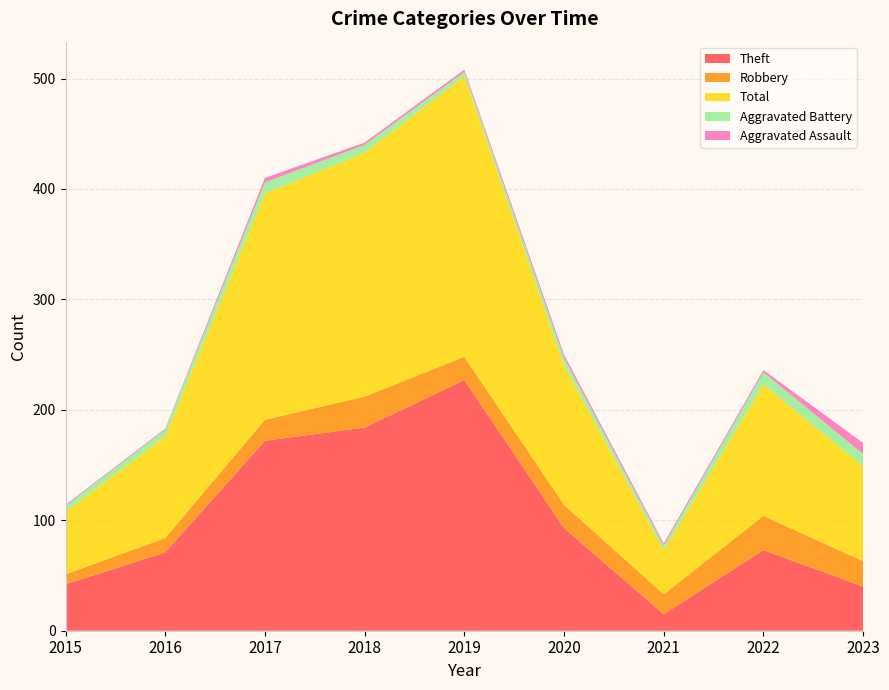

Reading left to right, list all the values displayed in this chart.

Theft: 42	71	172	184	227	93	15	73	40
Robbery: 9	13	19	28	21	21	18	31	23
Total: 57	92	205	221	254	126	40	119	86
Aggravated Battery: 5	6	10	7	4	7	4	11	11
Aggravated Assault: 1	1	4	2	2	3	2	2	10